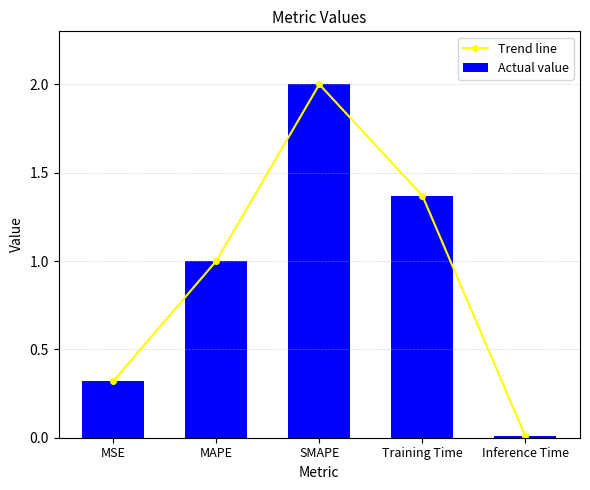

Which series has the widest spread of values?

Trend line